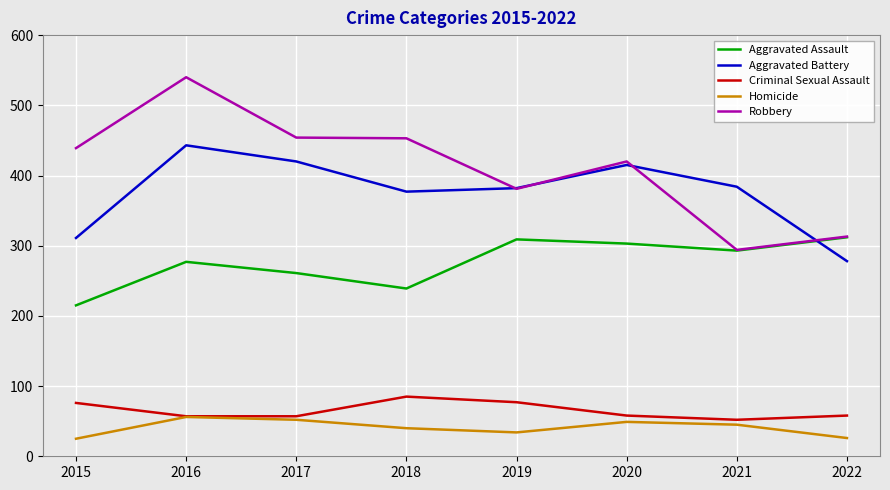

What is the total value across all series at 2015?

1066